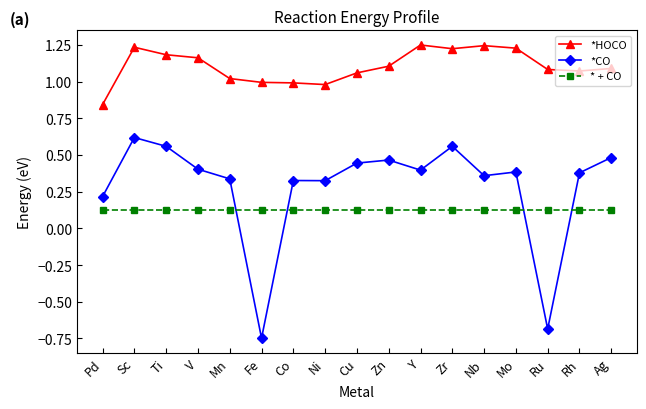

How many lines are shown in the chart?

3